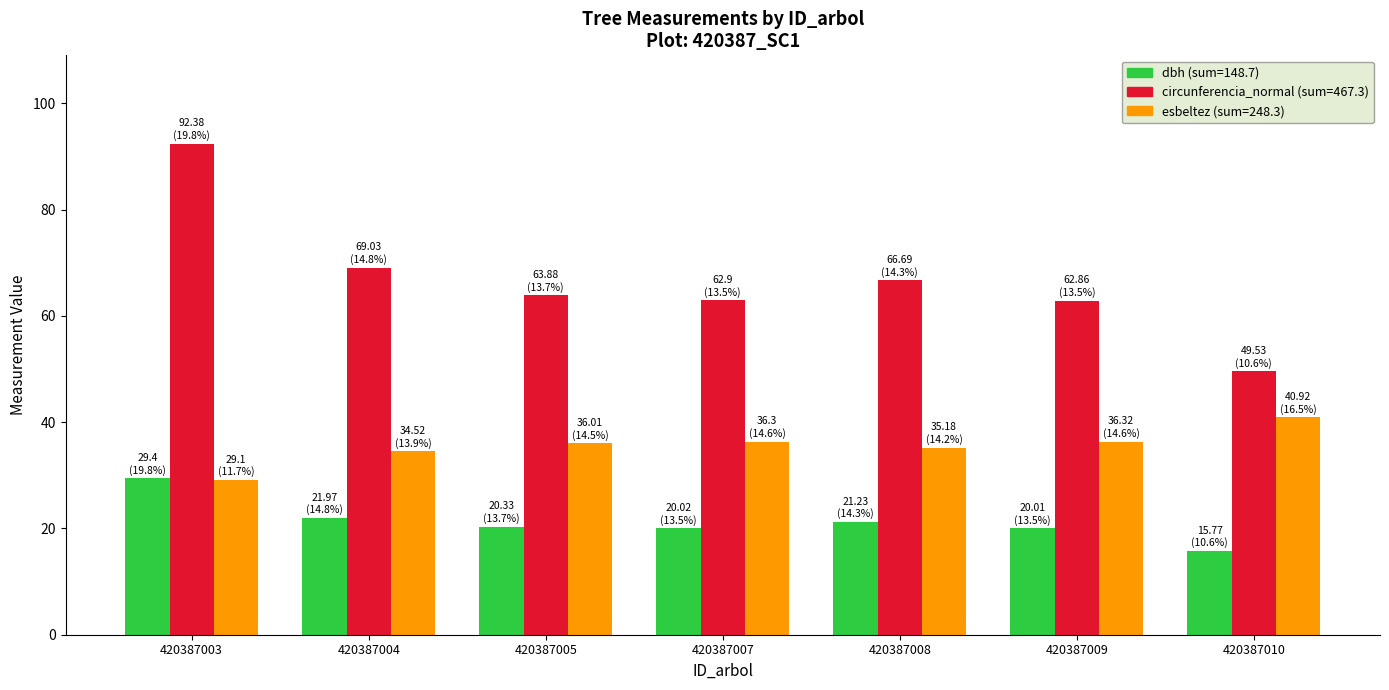

Which label corresponds to the largest value in the chart?

420387003